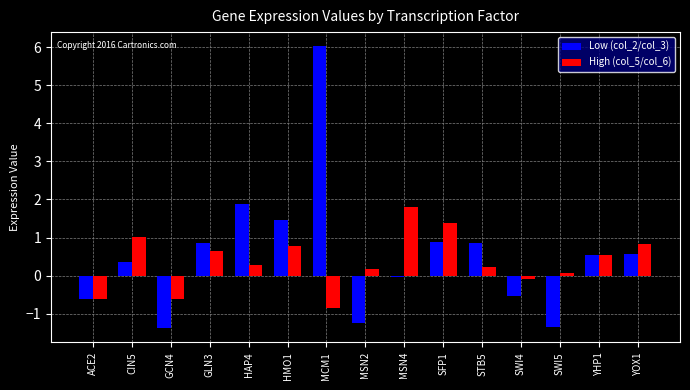

Which series changed the most between MCM1 and STB5?

Low (col_2/col_3)